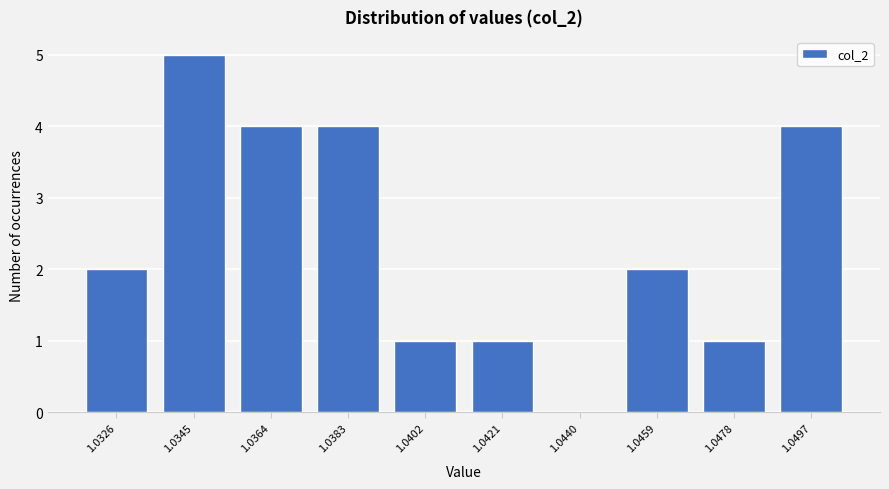

Reading left to right, extract all data points from this chart.

1.0326=2	1.0345=5	1.0364=4	1.0383=4	1.0402=1	1.0421=1	1.0440=0	1.0459=2	1.0478=1	1.0497=4